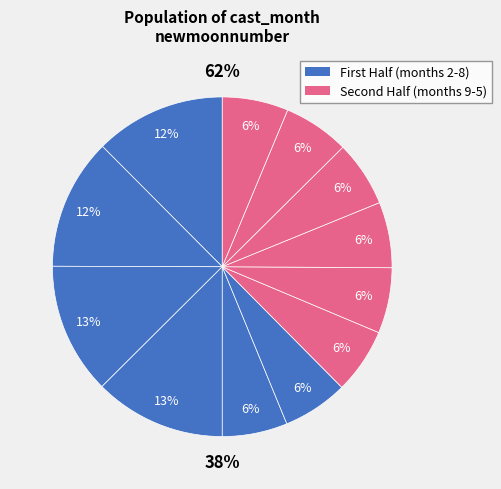

Which has a higher value, 3 or 4?

4